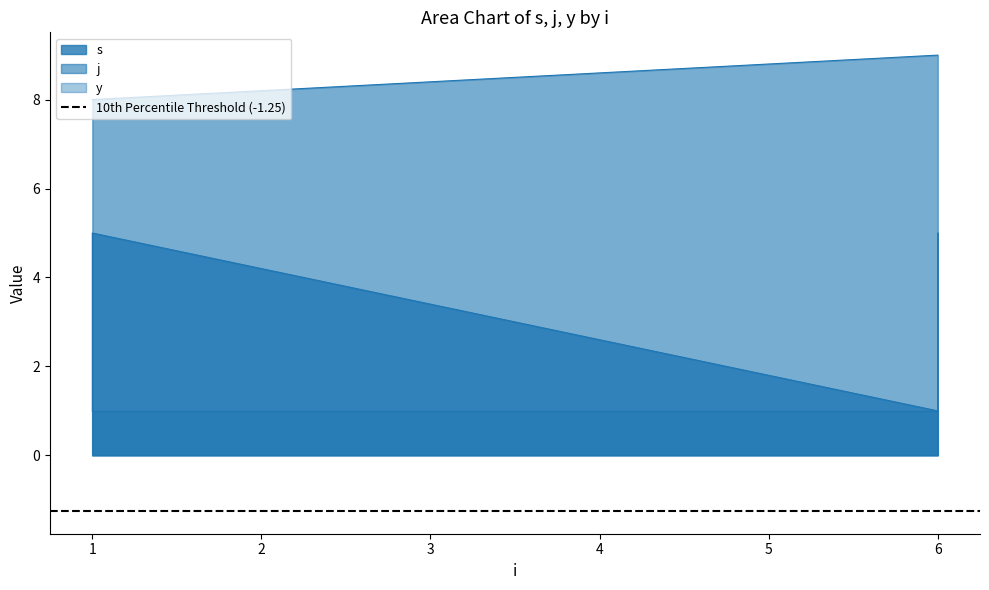

What is the spread (max minus min) of values at 1?

7